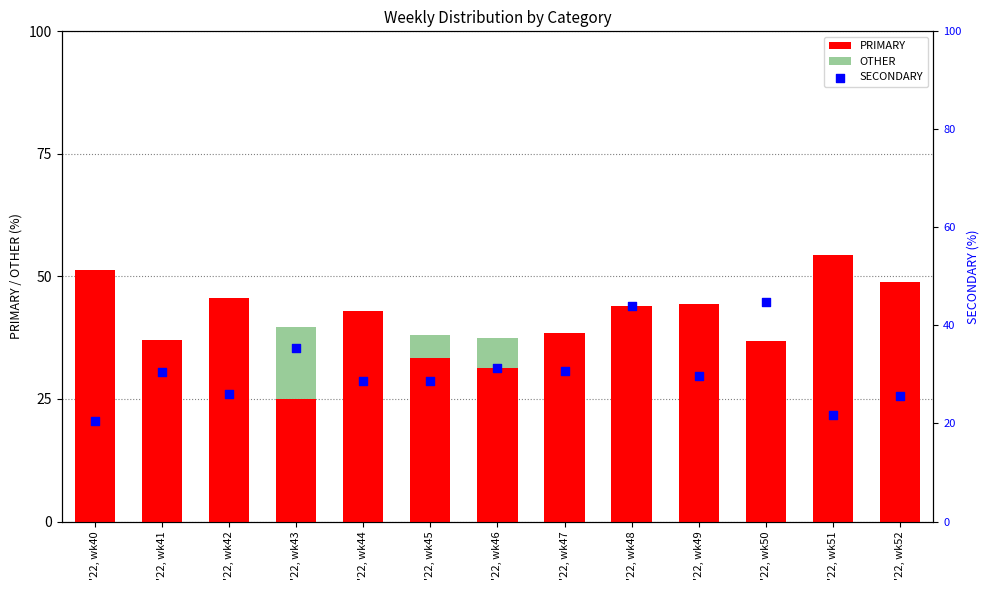

What is the total value across all series at '22, wk44?

100.0